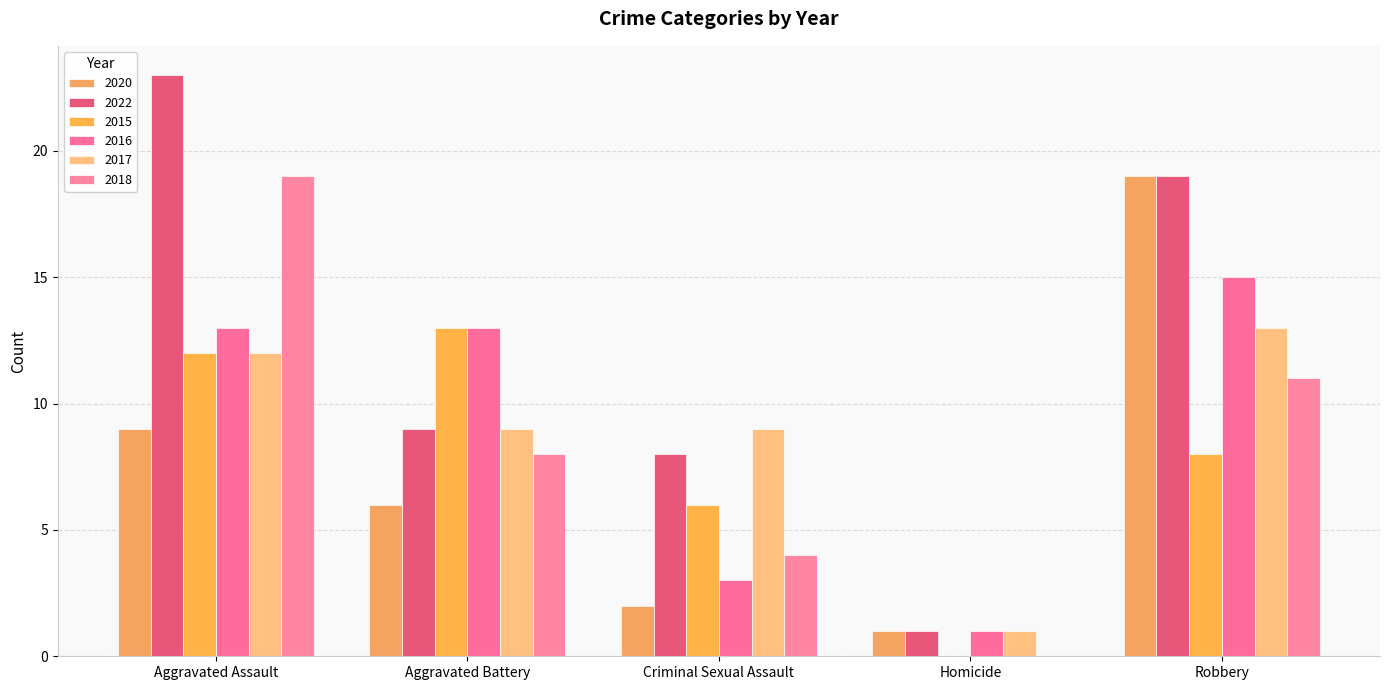

What is the total value across all series at Robbery?

85